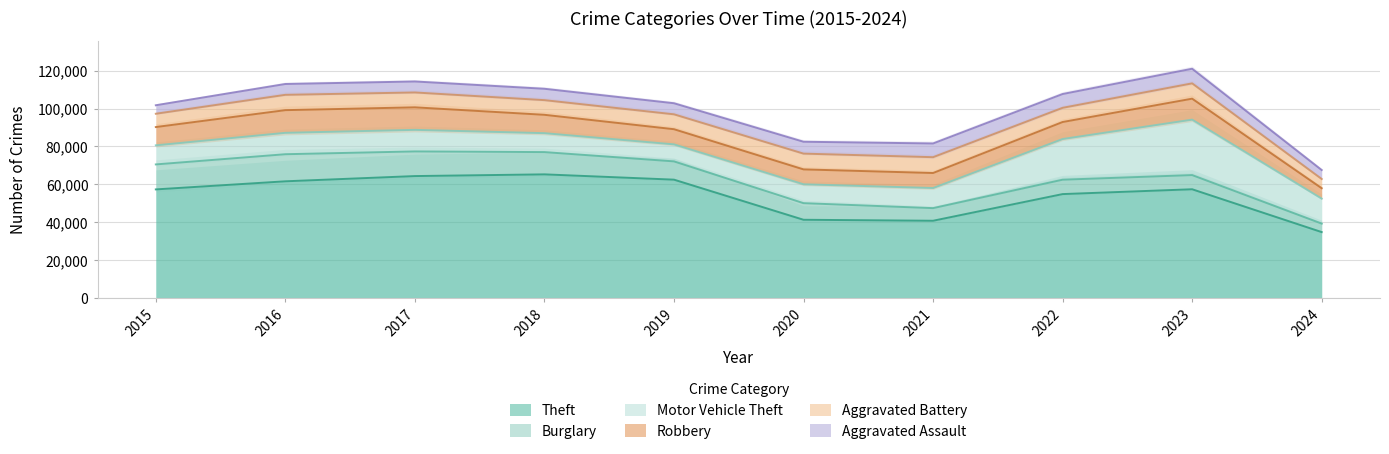

The value of Theft at 2021 is 53786. True or false?

False